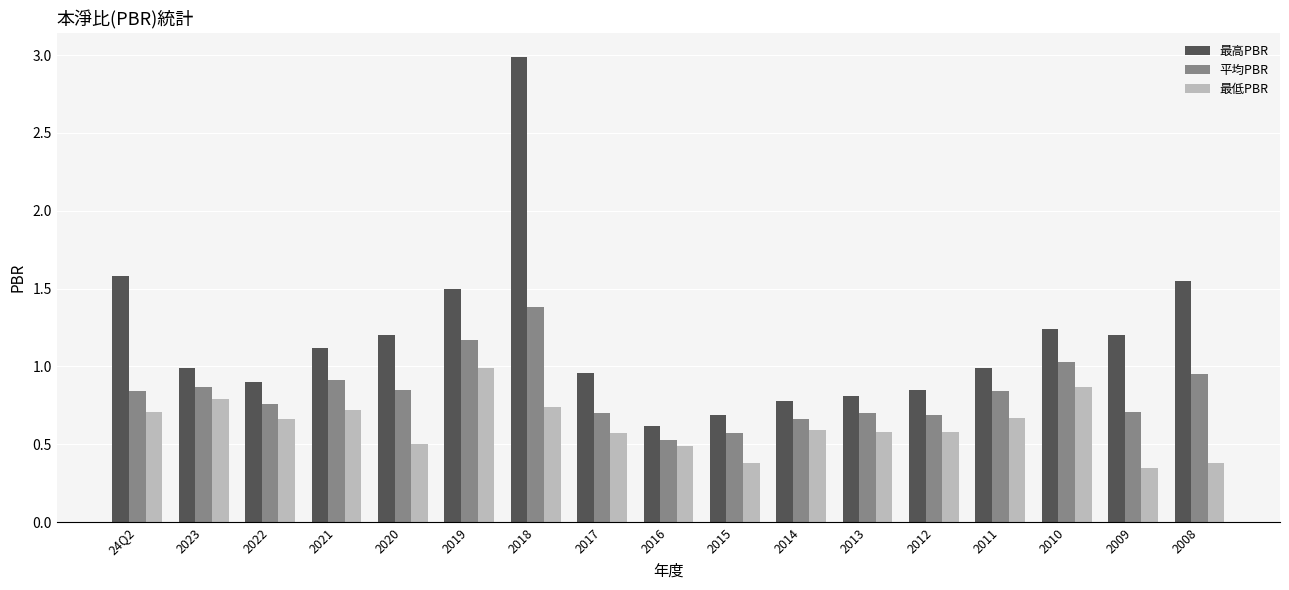

What is the label of the 5th bar from the right?

2012